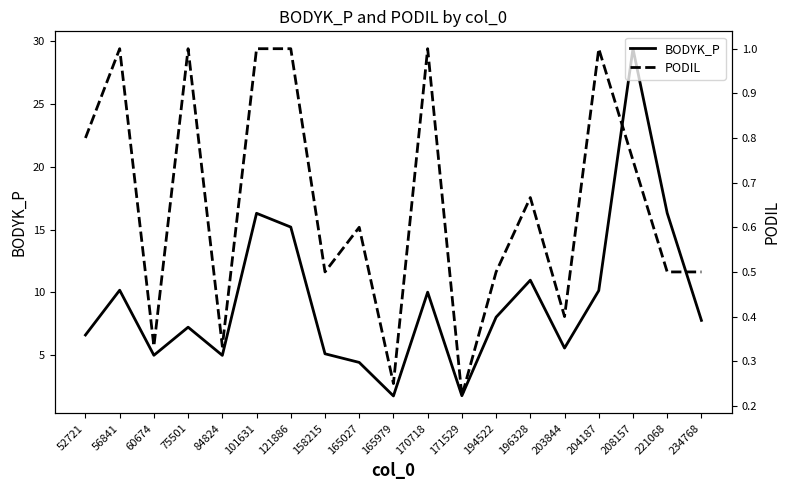

Which label corresponds to the largest value in the chart?

208157